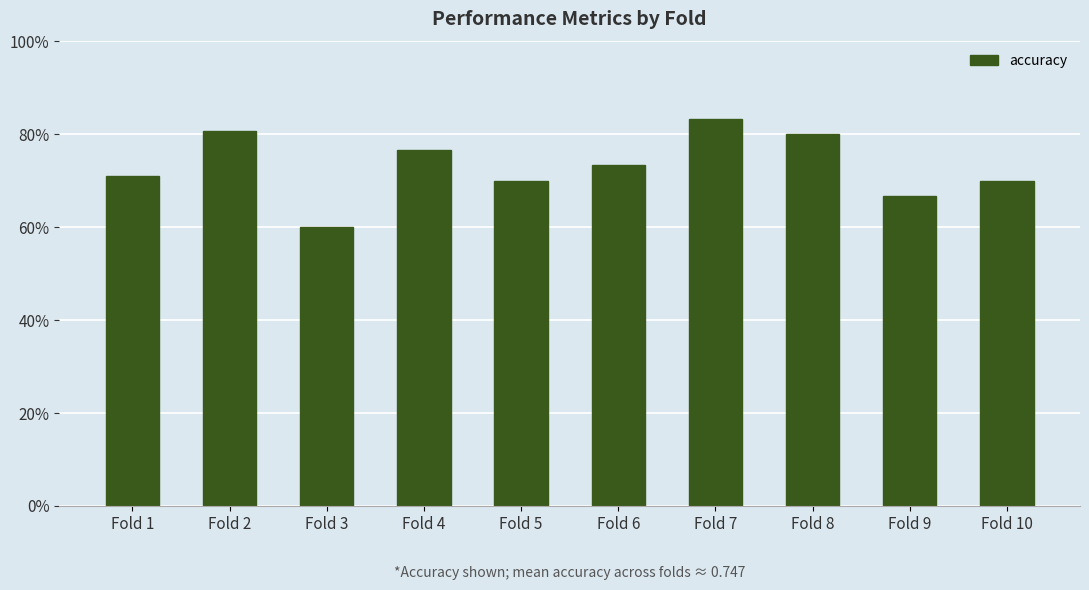

What is the value of the 5th bar from the left?

0.7